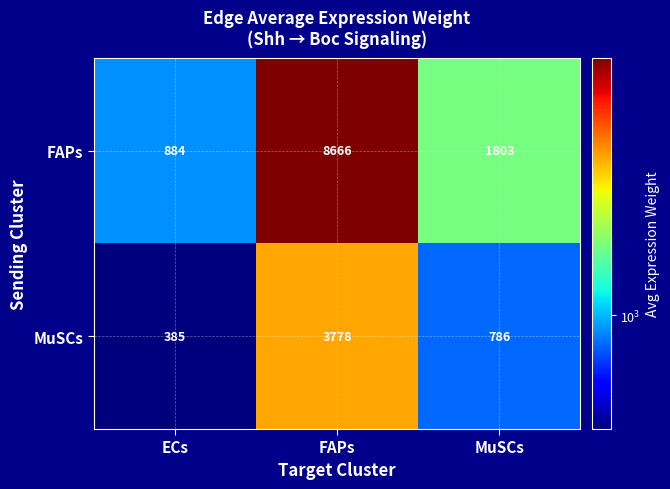

The value of MuSCs at FAPs is 3778. True or false?

True